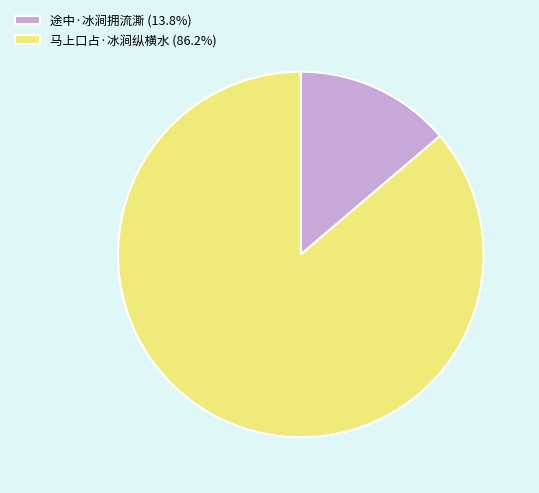

Rank the categories by value from lowest to highest.

途中·冰涧拥流澌, 马上口占·冰涧纵横水